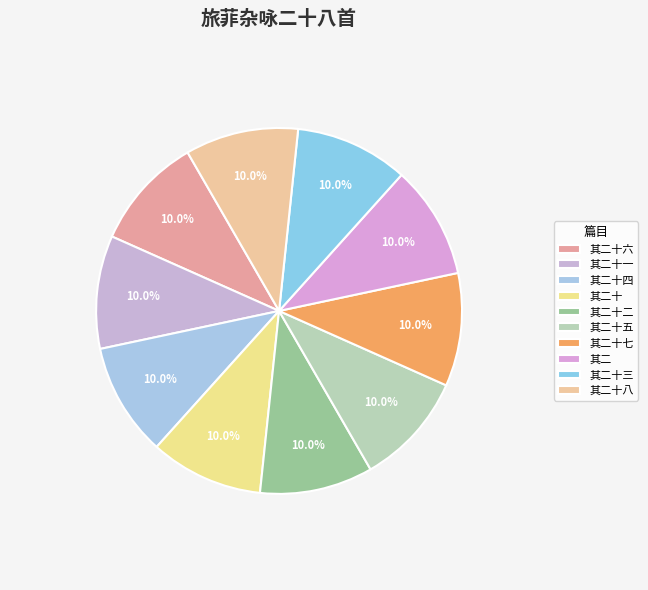

How many slices are in this pie chart?

10